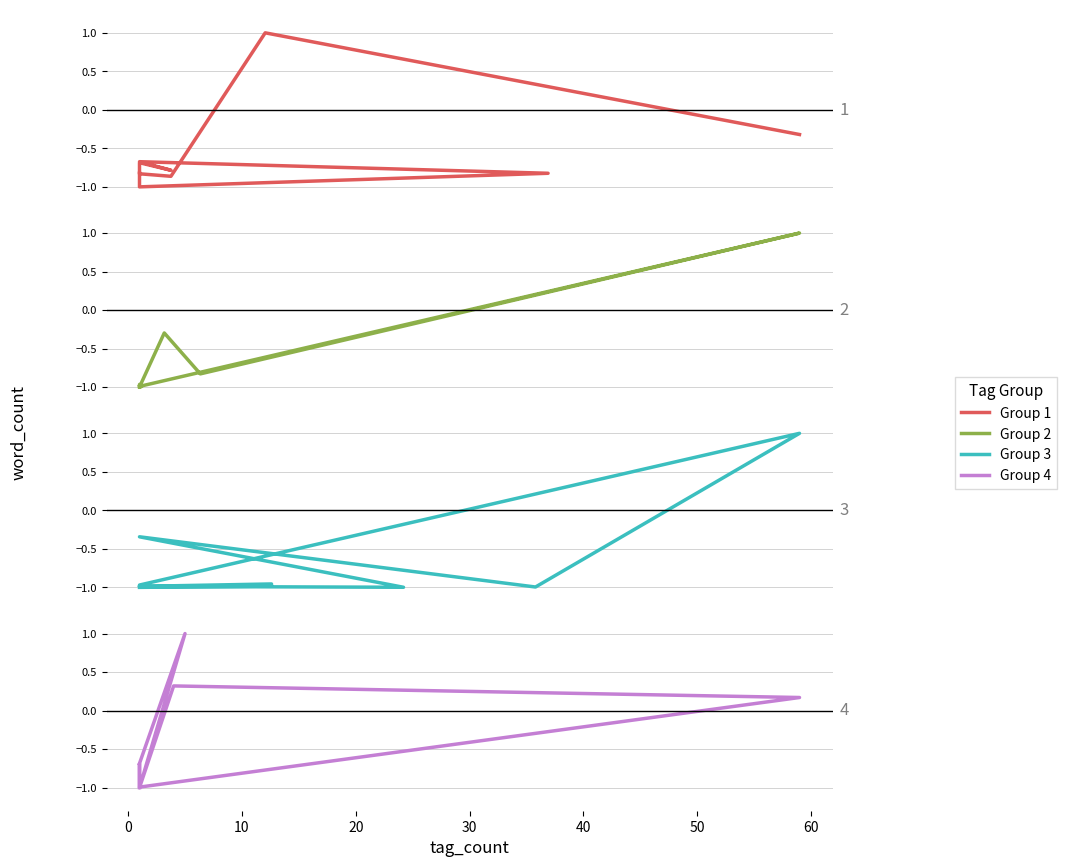

True or false: Group 2 has more than 1 points higher than both neighbors.

True